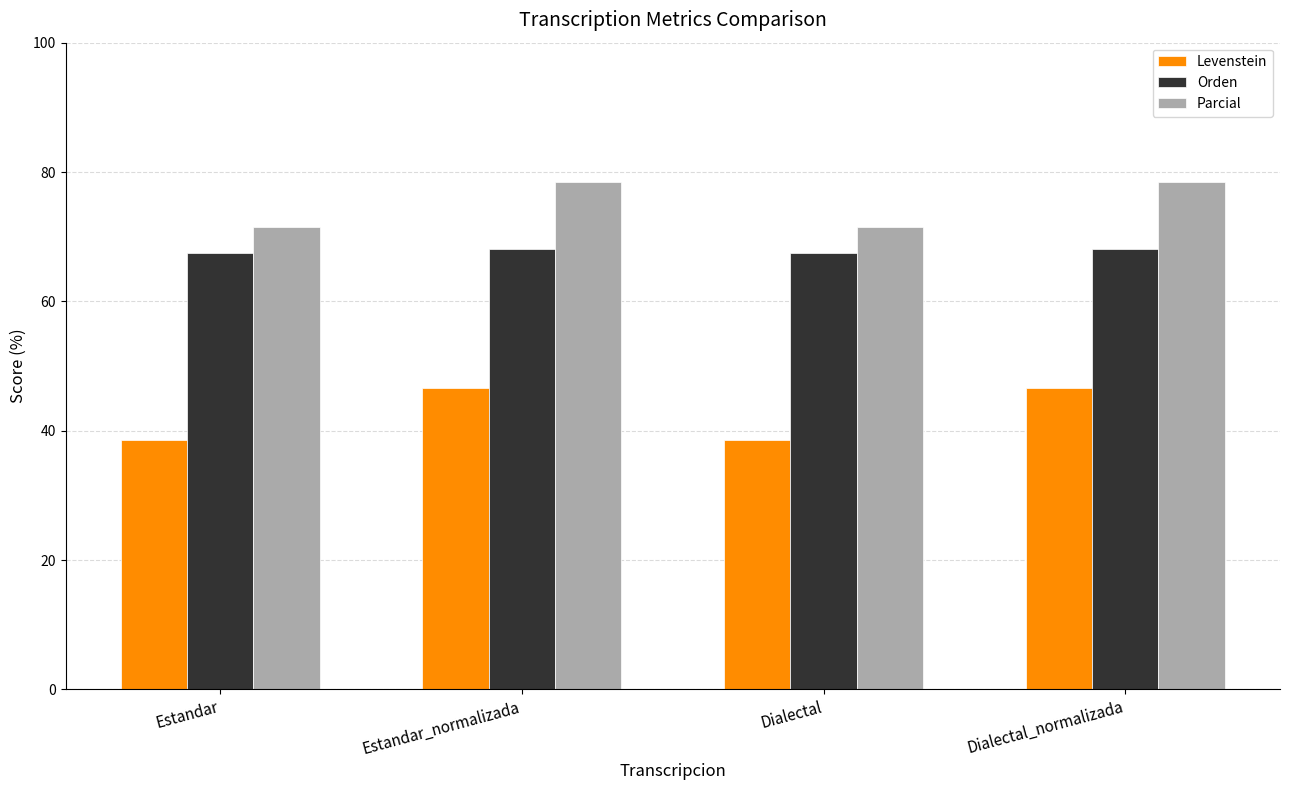

Is the value of Orden at Estandar_normalizada greater than the value of Parcial at Estandar?

No